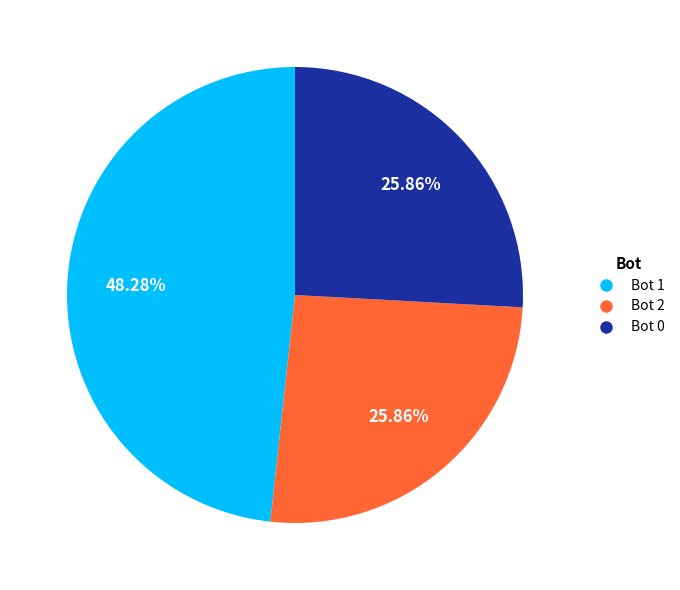

Does any single category account for the majority?

No